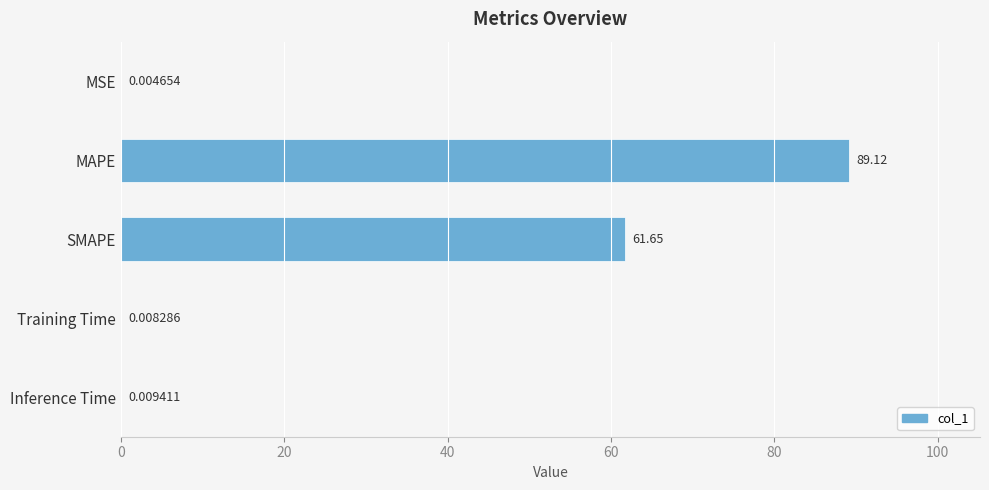

What is the sum of all values?

150.8